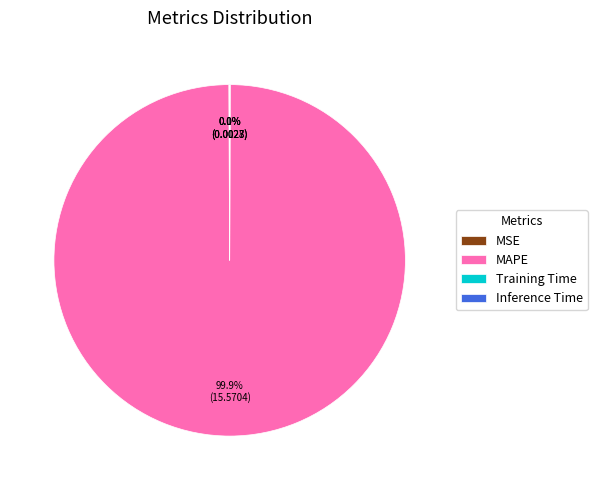

How much of the chart is everything except MAPE?

0.1%